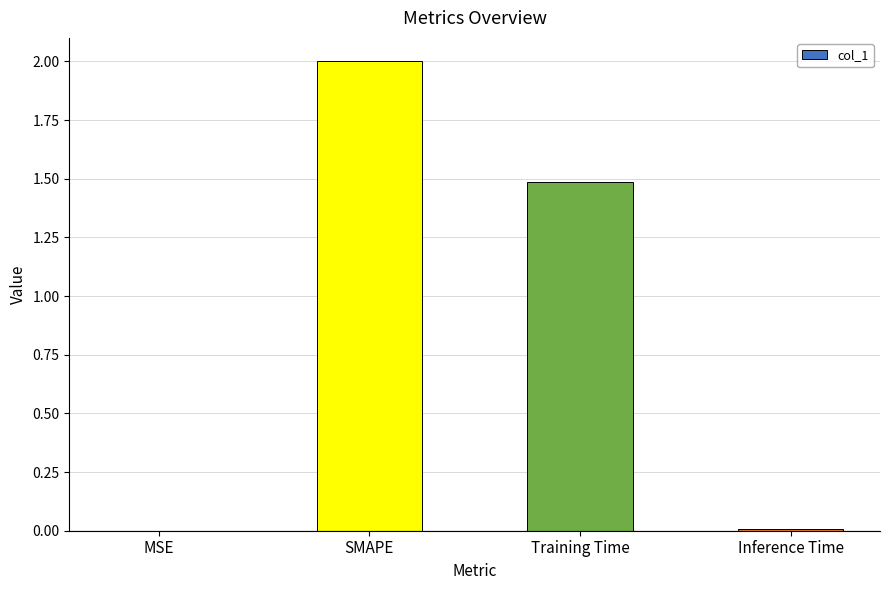

Which has a higher value, SMAPE or Training Time?

SMAPE